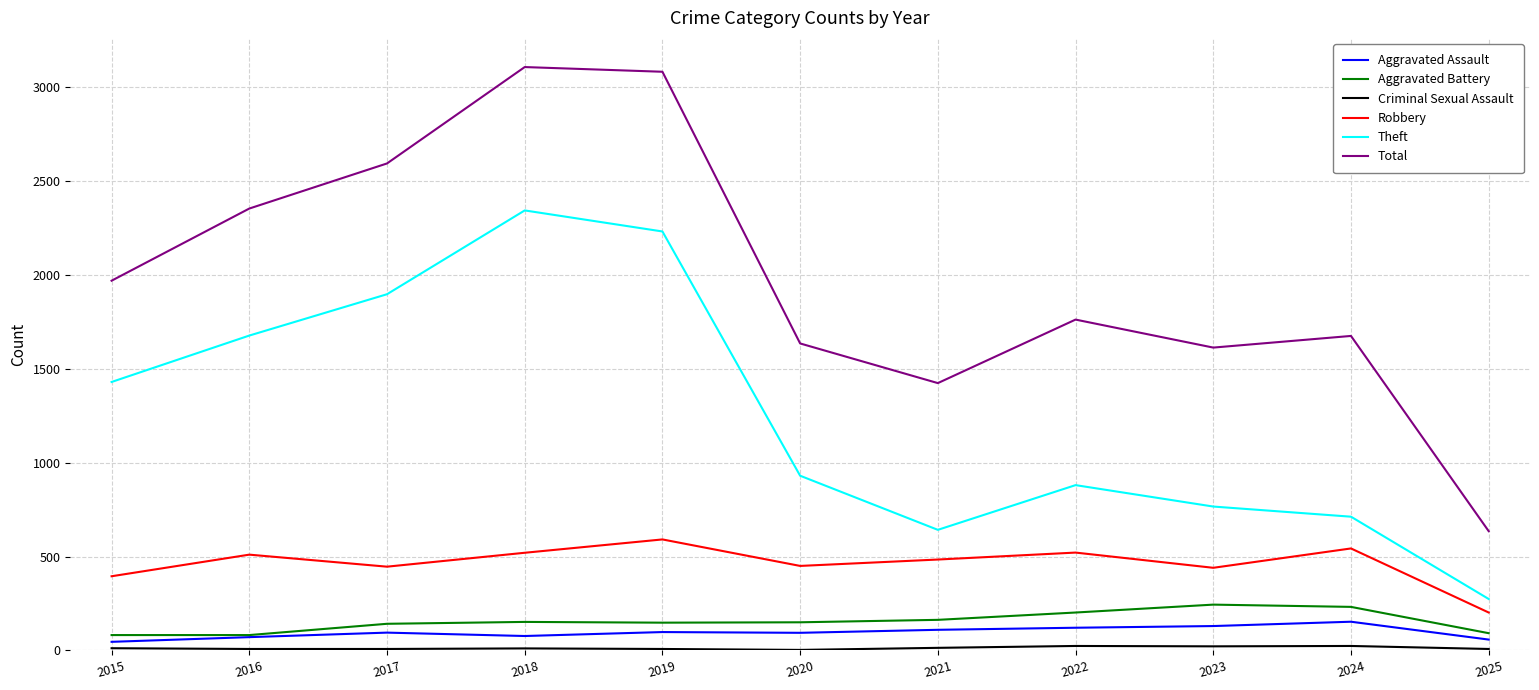

Which series has the largest total across all categories?

Total